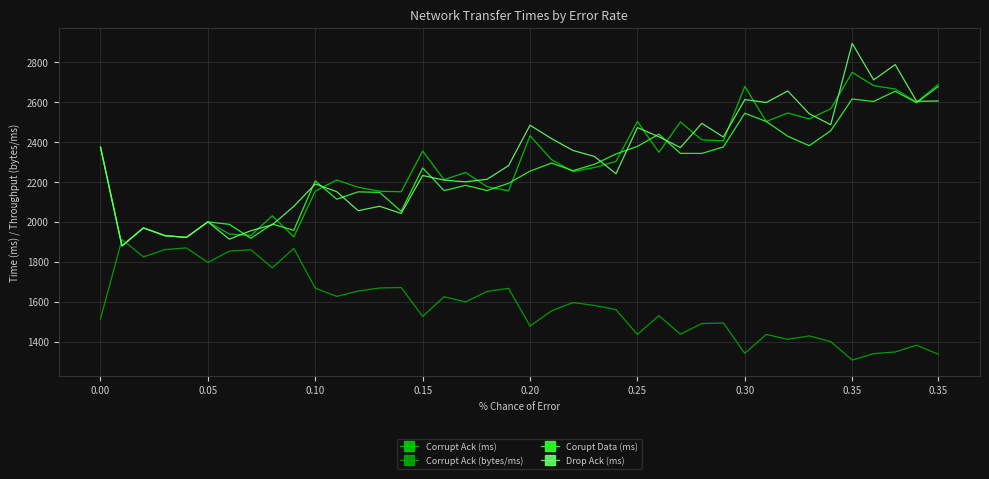

What is the value of the Corrupt Ack (bytes/ms) point at the 8th from the left?

1859.8